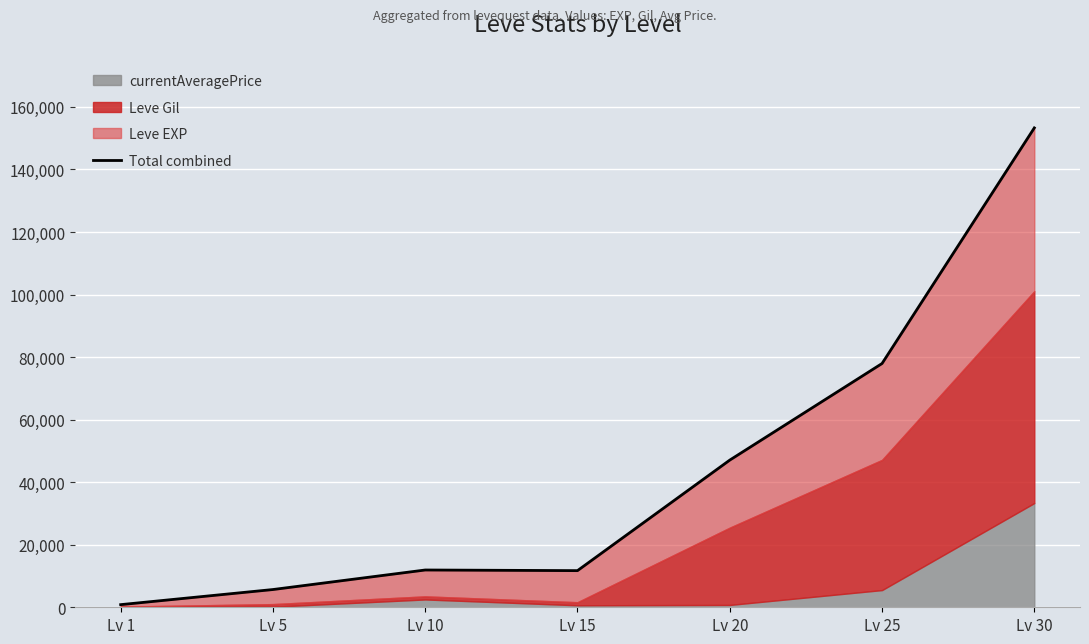

What is the sum of all values?

308446